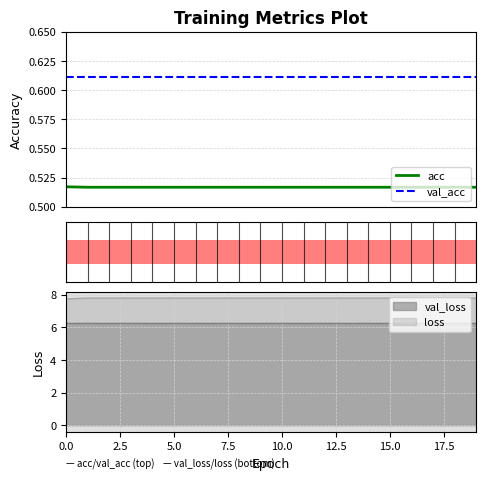

Are the bars grouped side by side (vs. stacked)?

Yes